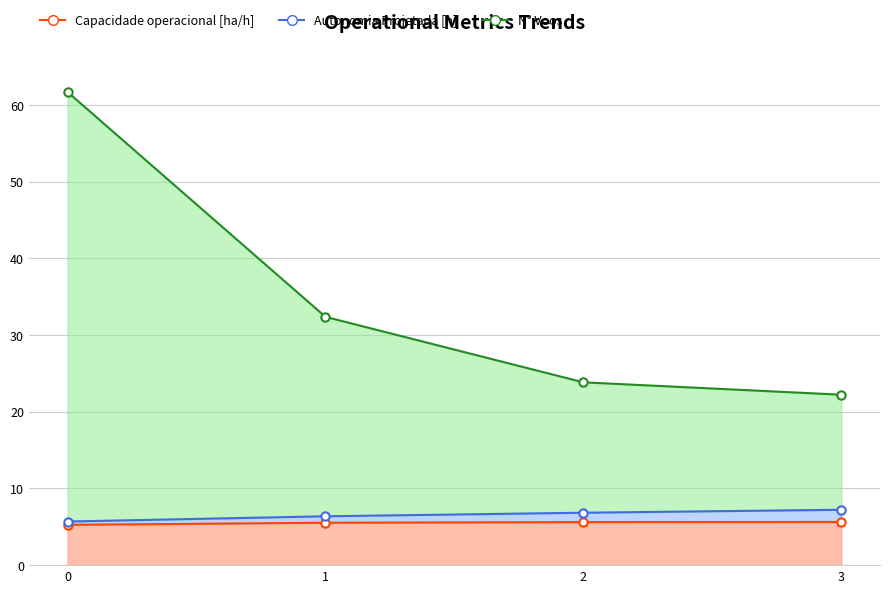

What is the smallest value displayed?

5.3